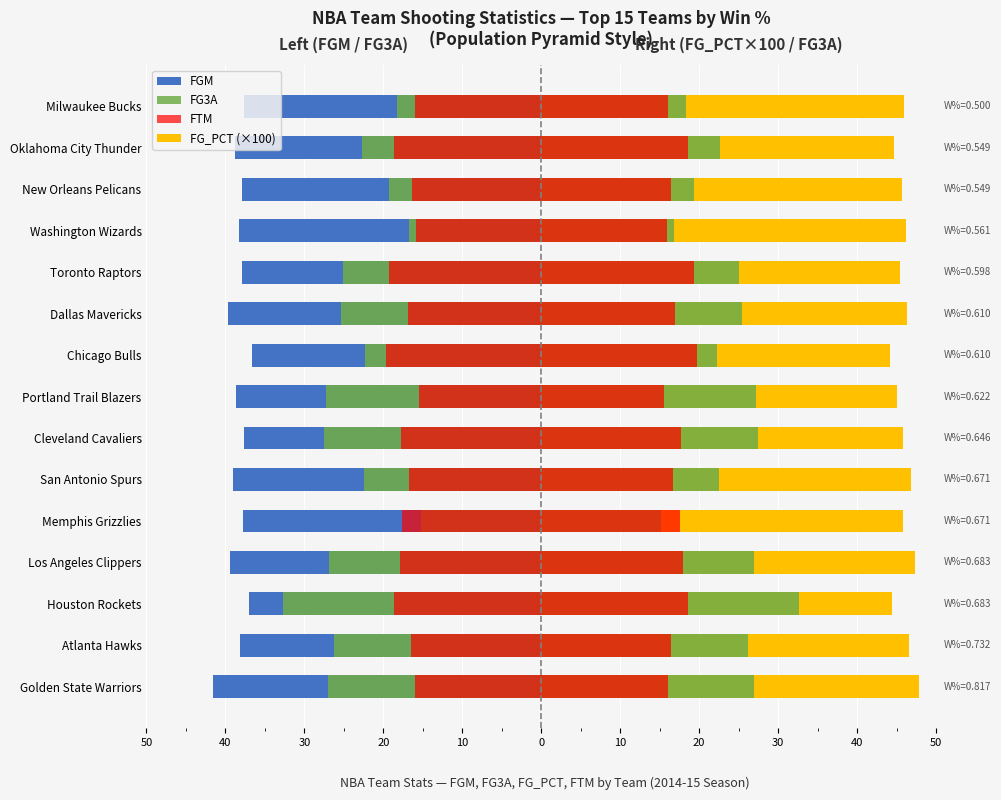

Rank the series at 30 from lowest to highest value.

FGM, FG3A, FTM, FG_PCT (×100)